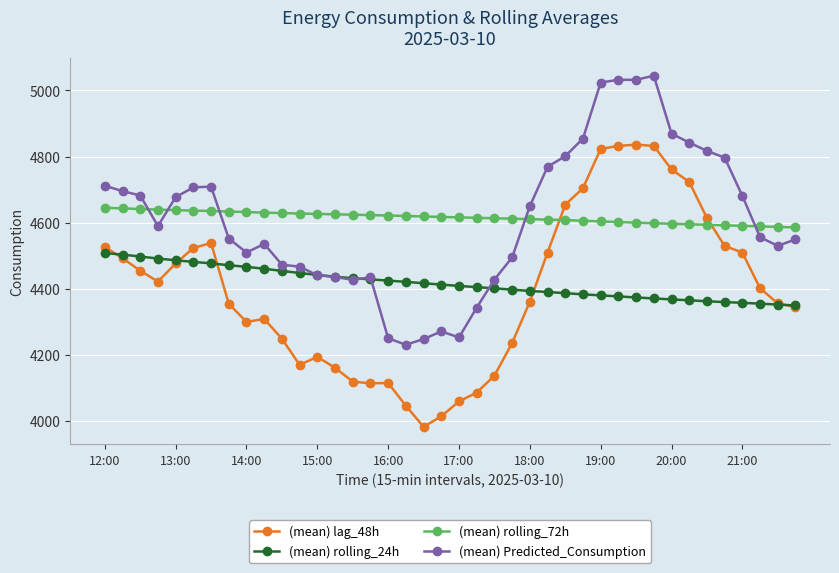

What is the value of the (mean) rolling_24h point at the 3rd from the left?

4497.0